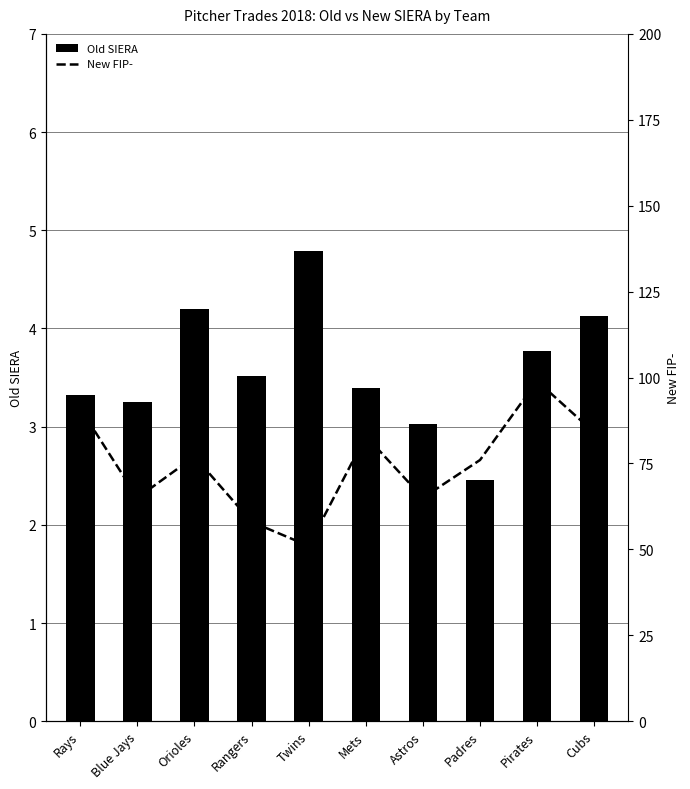

What is the minimum value shown in the chart?

2.5